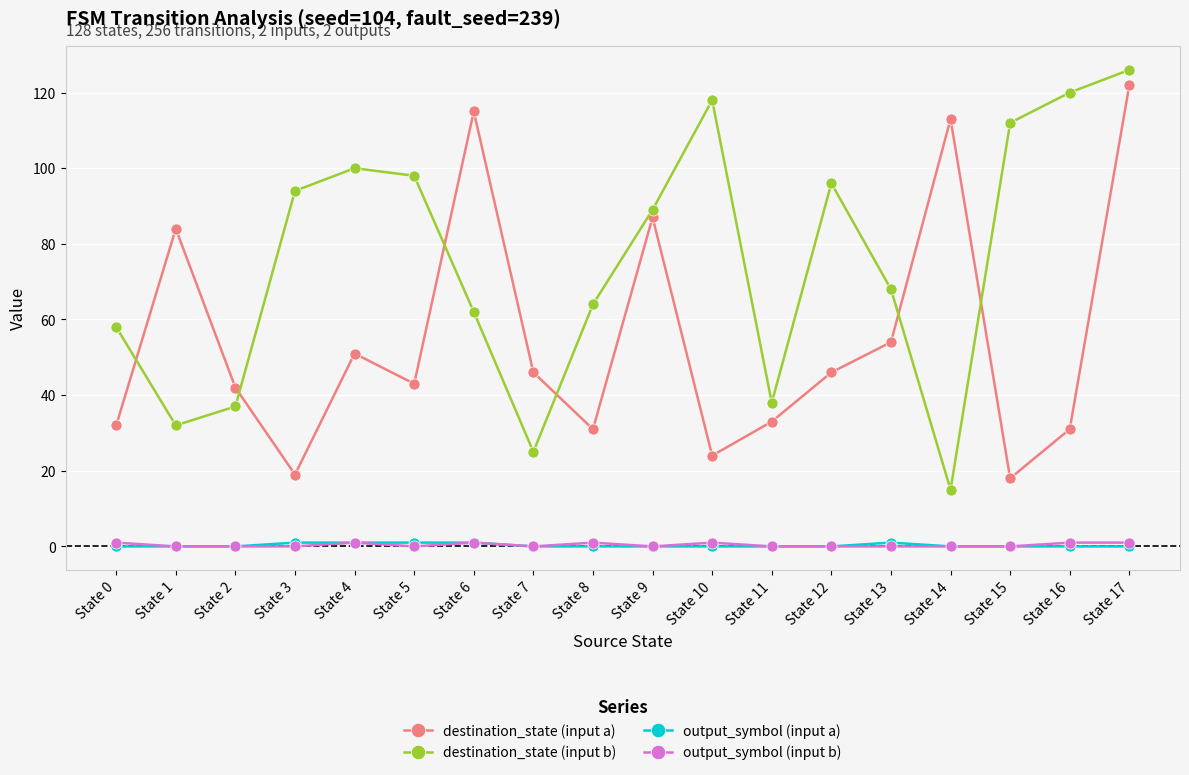

In destination_state (input b), how many points are lower than both neighbors (excluding endpoints)?

4